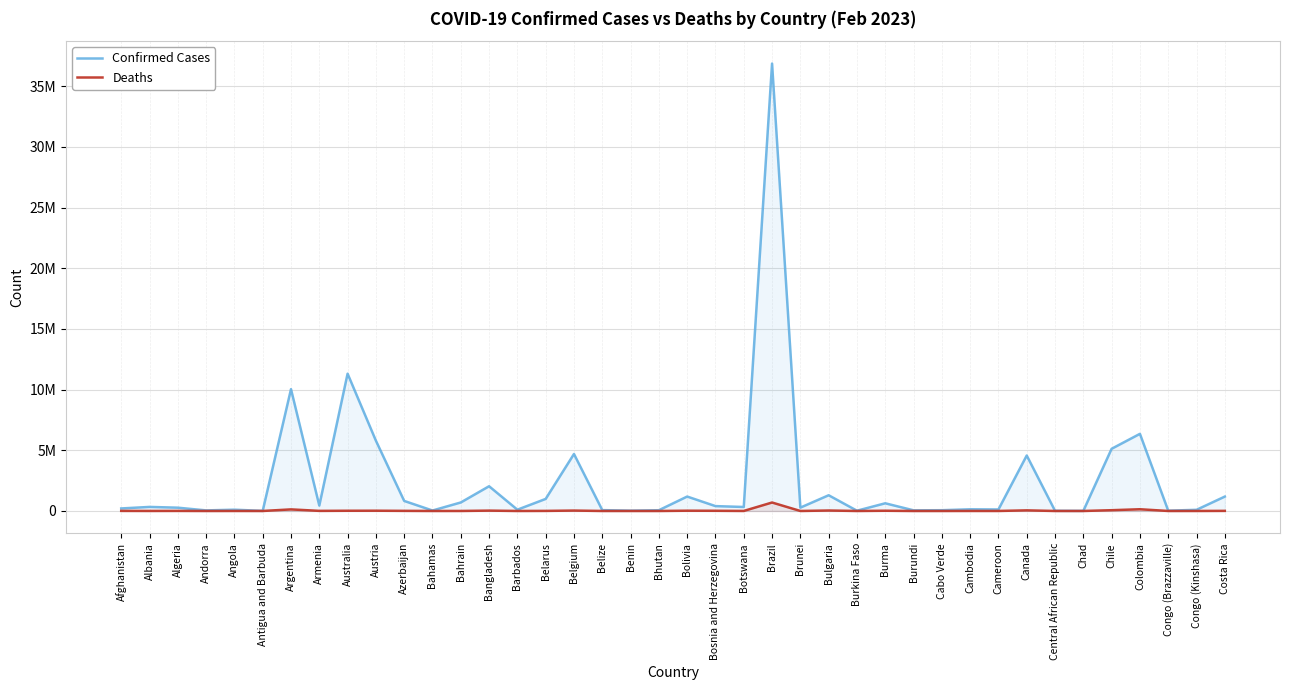

What is the label of the 7th point from the right?

Central African Republic